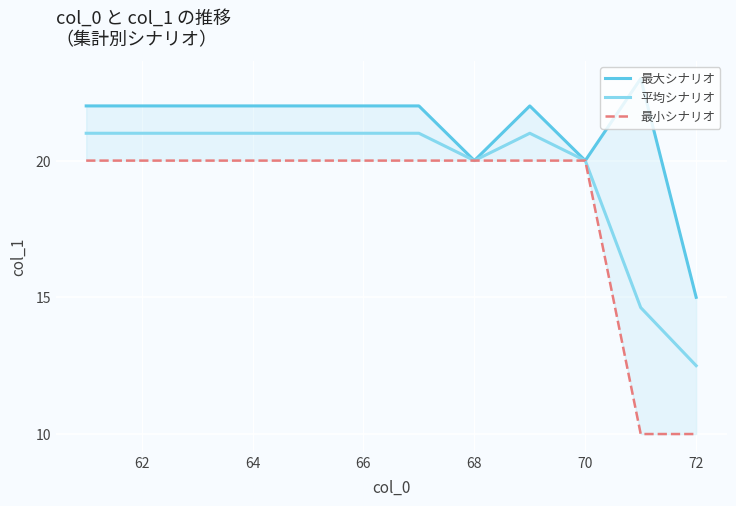

What is the average value of the 最大シナリオ series?

21.2